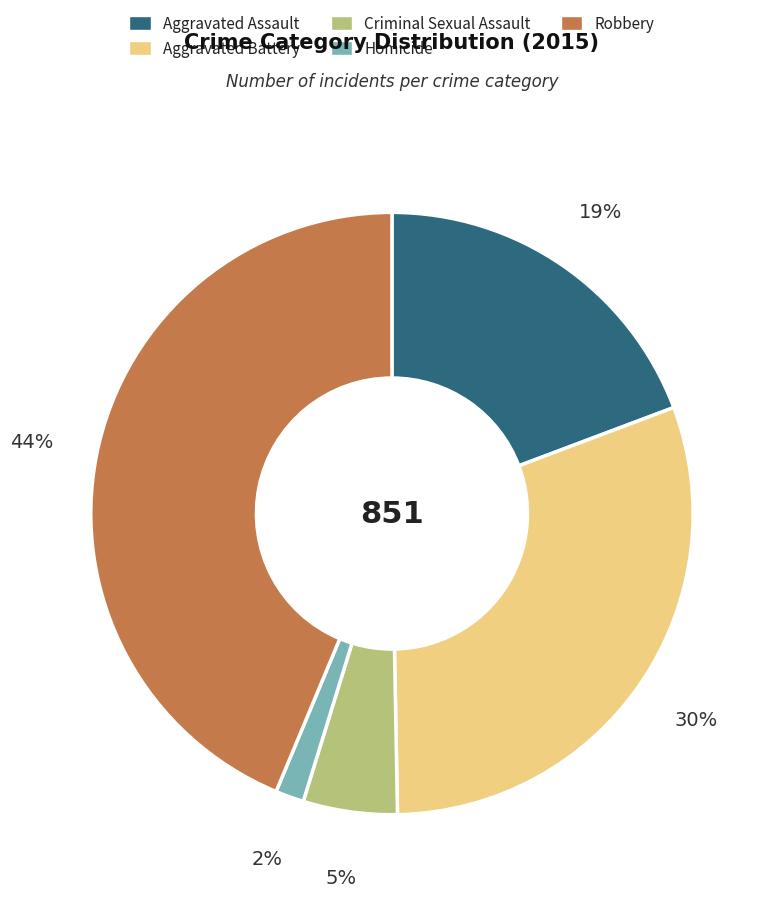

Is Criminal Sexual Assault the majority of the pie?

No